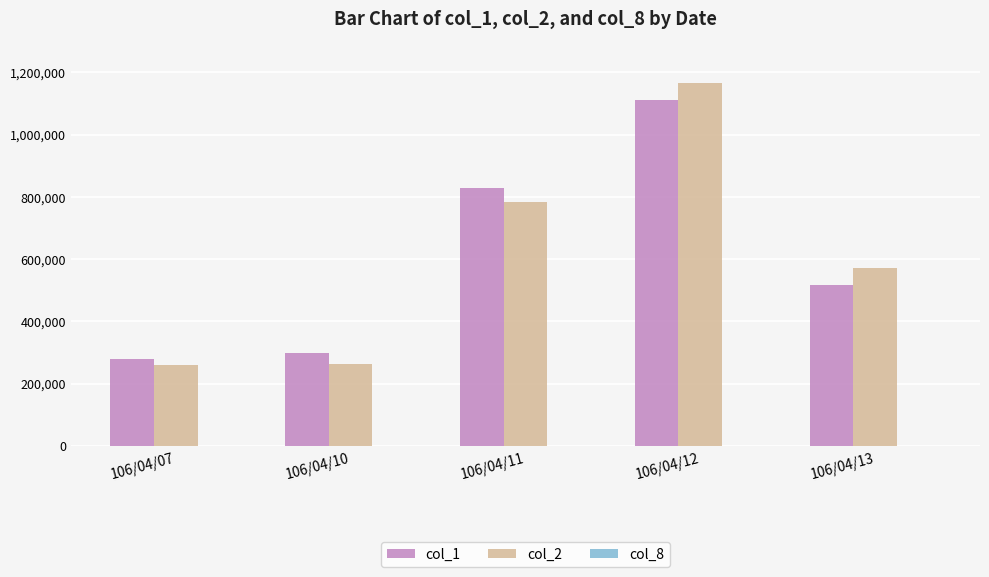

Which category has the highest value in the col_1 series?

106/04/12